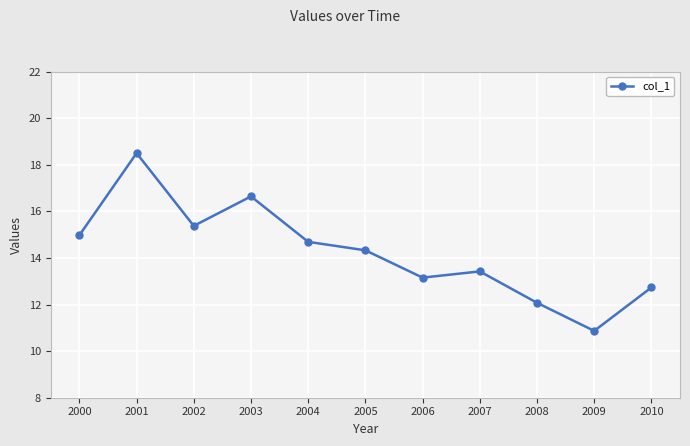

List the labels in order of value, largest first.

2001, 2003, 2002, 2000, 2004, 2005, 2007, 2006, 2010, 2008, 2009